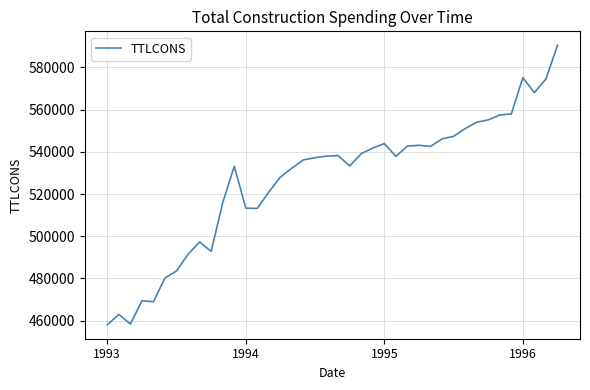

What is the smallest value displayed?

458080